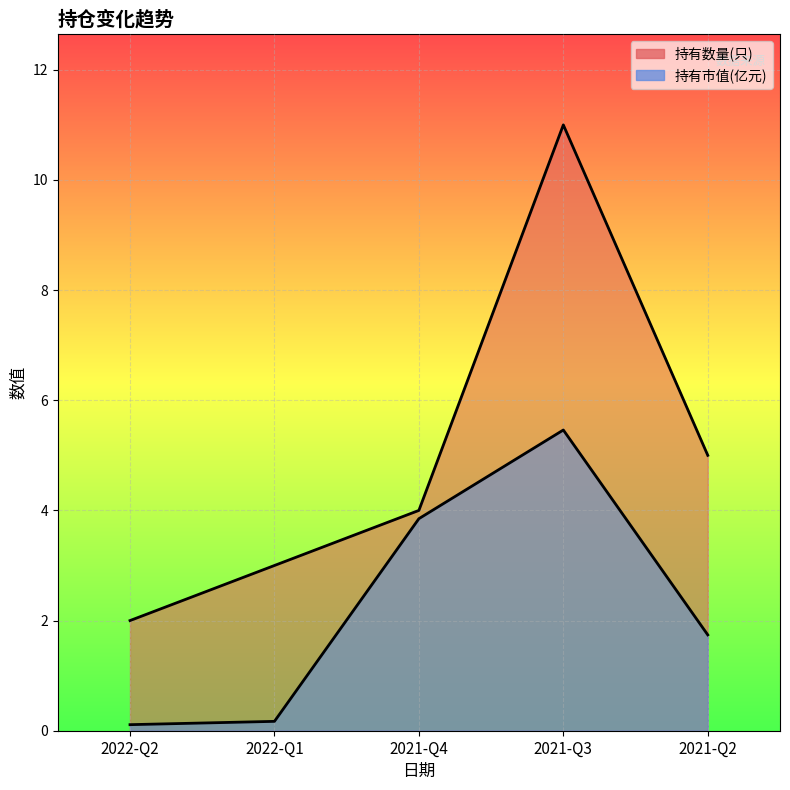

True or false: 持有数量(只) and 持有市值(亿元) intersect in this chart.

False